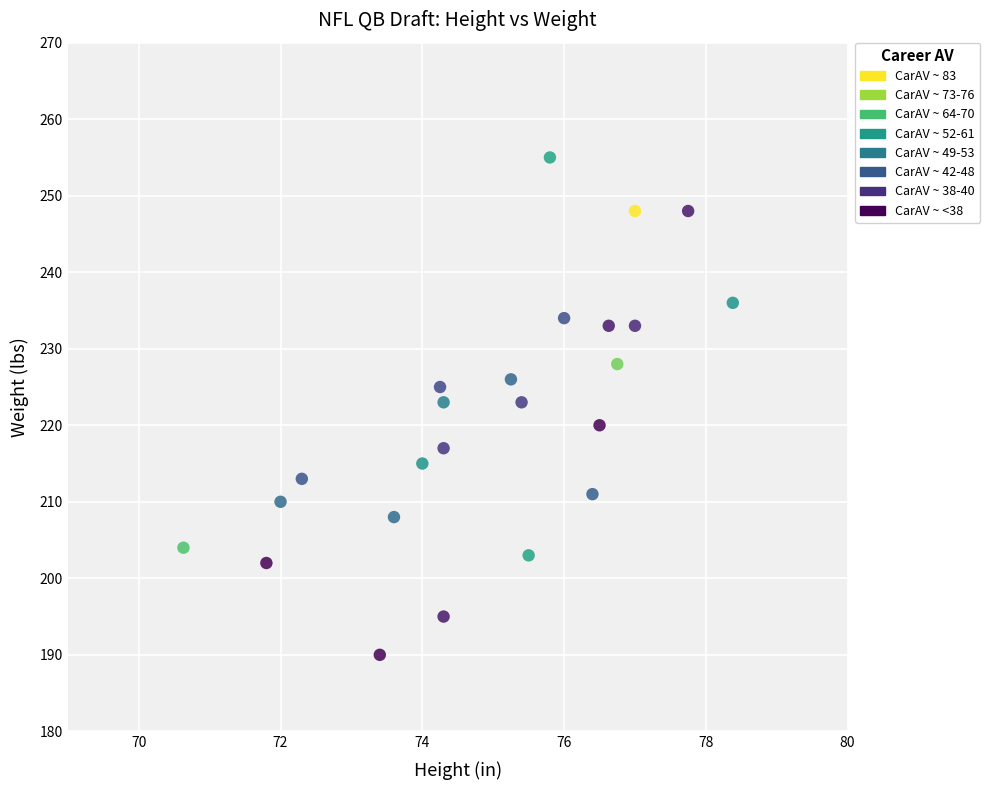

What is the range of Y values (max minus min)?

65